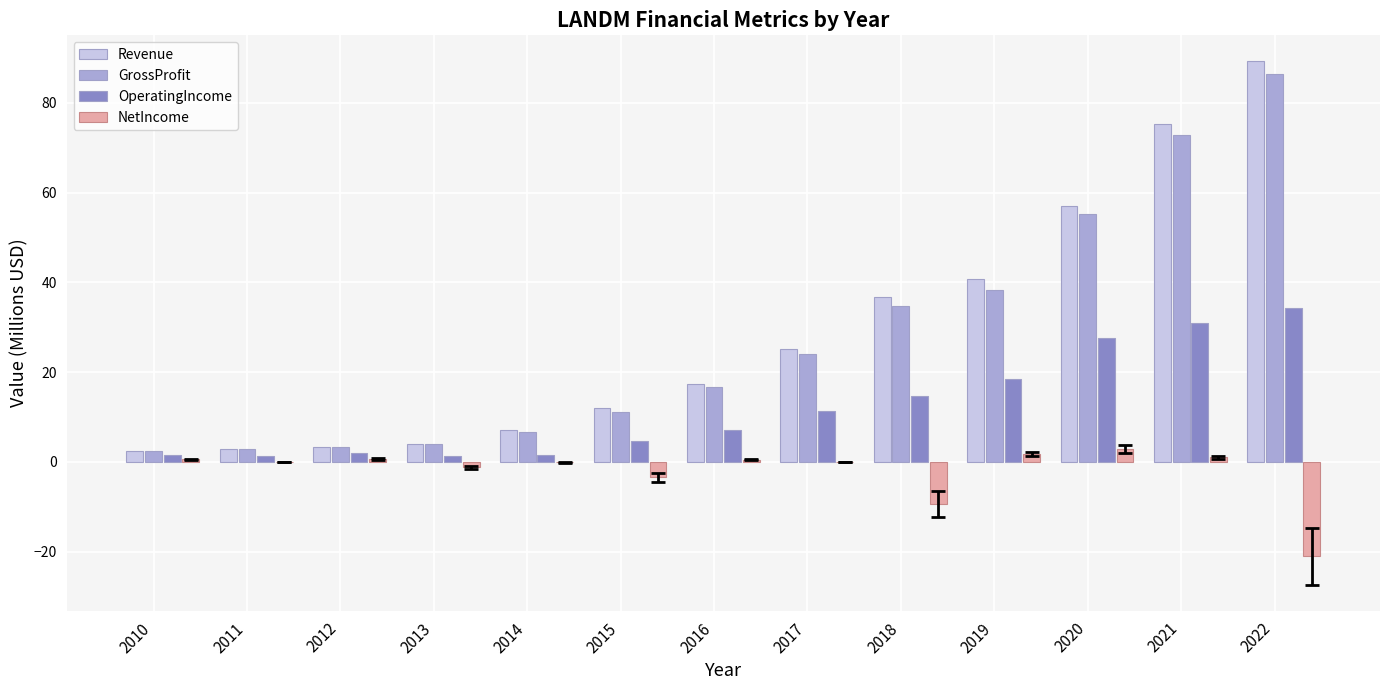

Where is GrossProfit nearest to the value 44?

2019